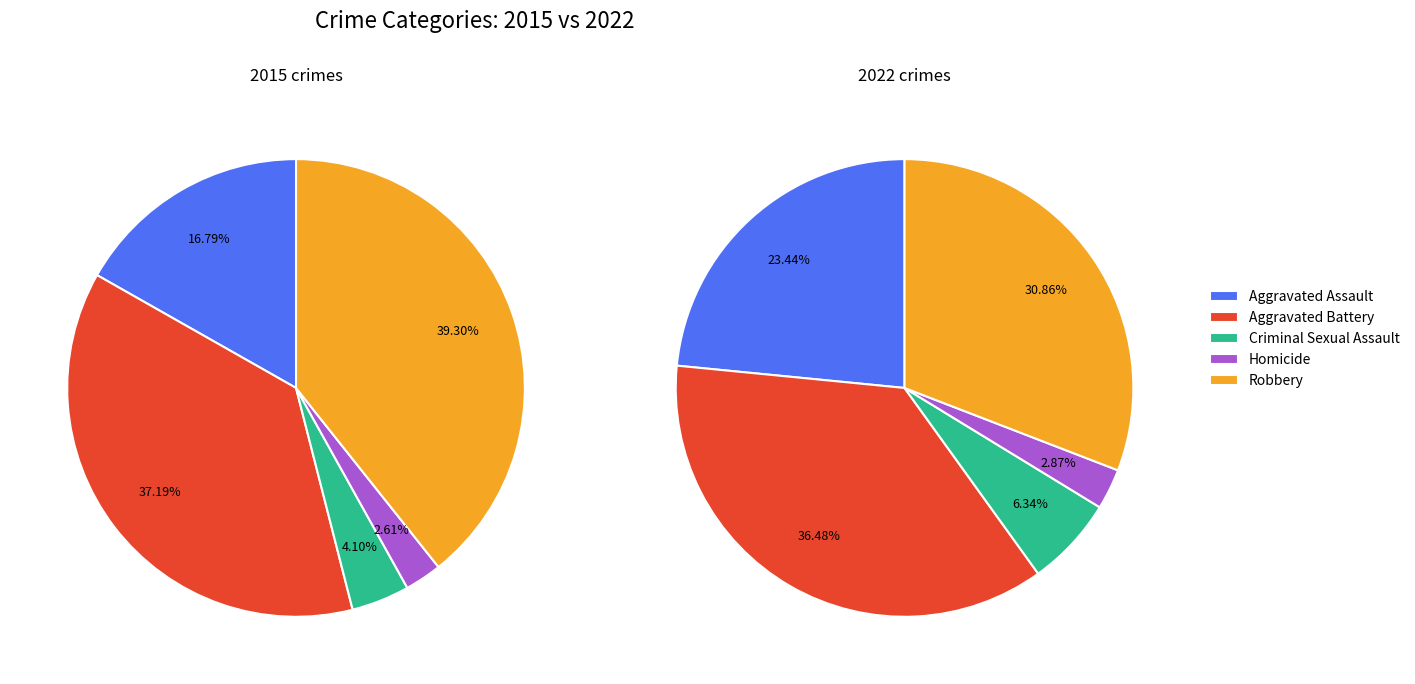

How many segments does this pie chart have?

5